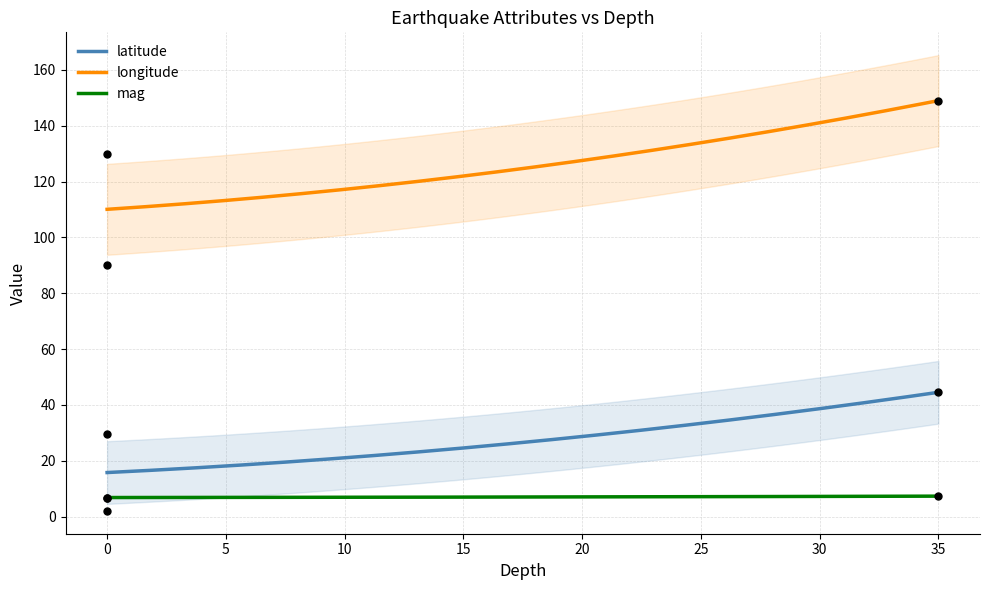

What is the total value across all series at 0?

126.4